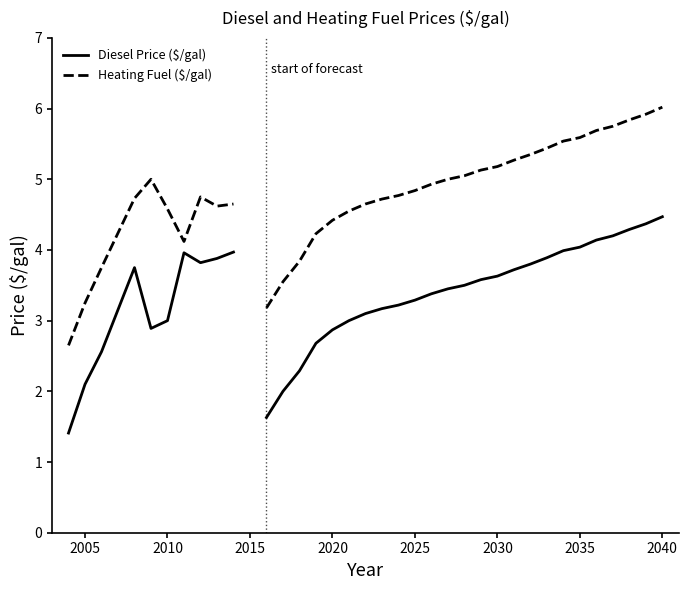

The value of Heating Fuel ($/gal) at 2015 is 3.3. True or false?

False